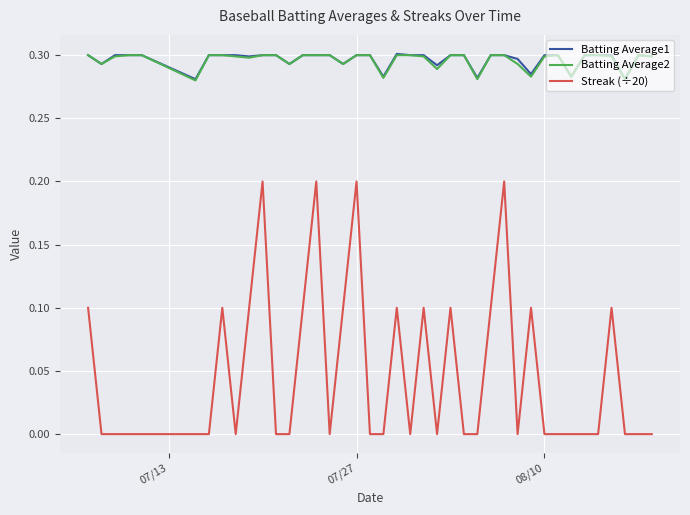

True or false: Batting Average1 and Streak (÷20) intersect in this chart.

False